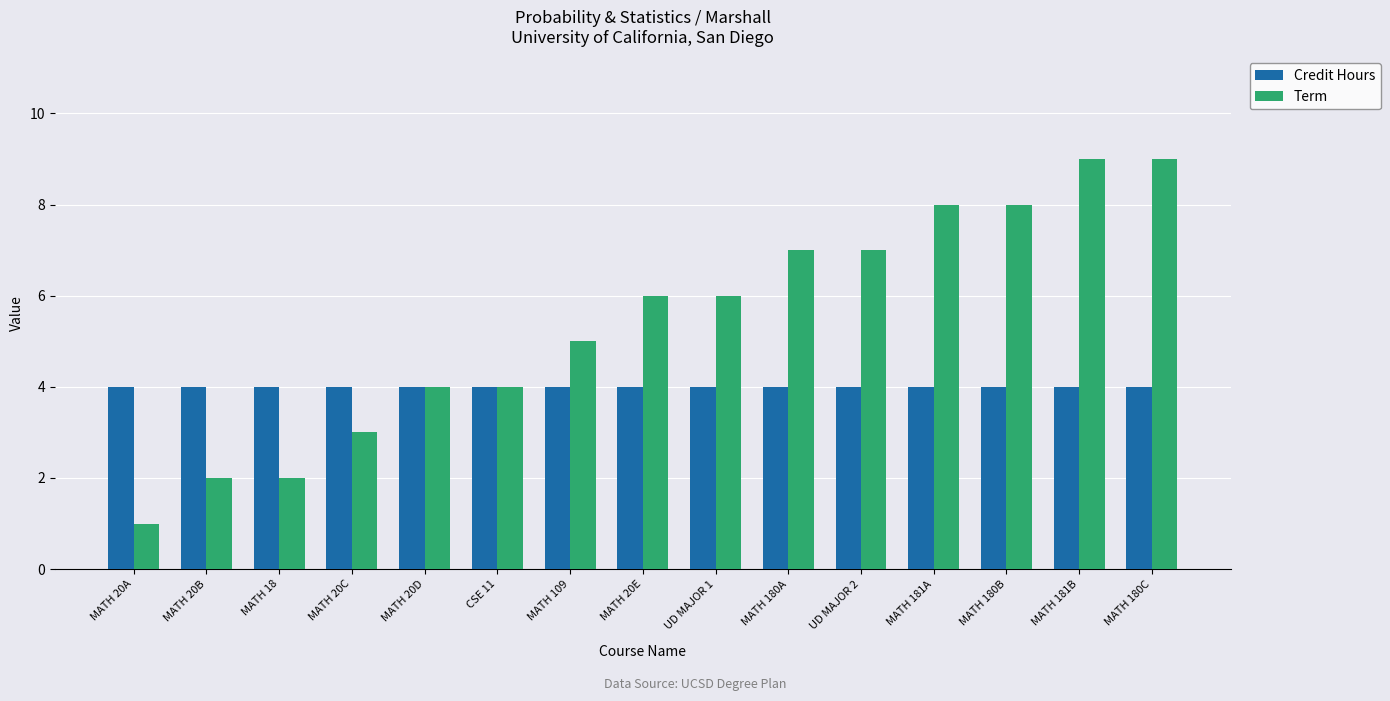

What is the total value across all series at MATH 180B?

12